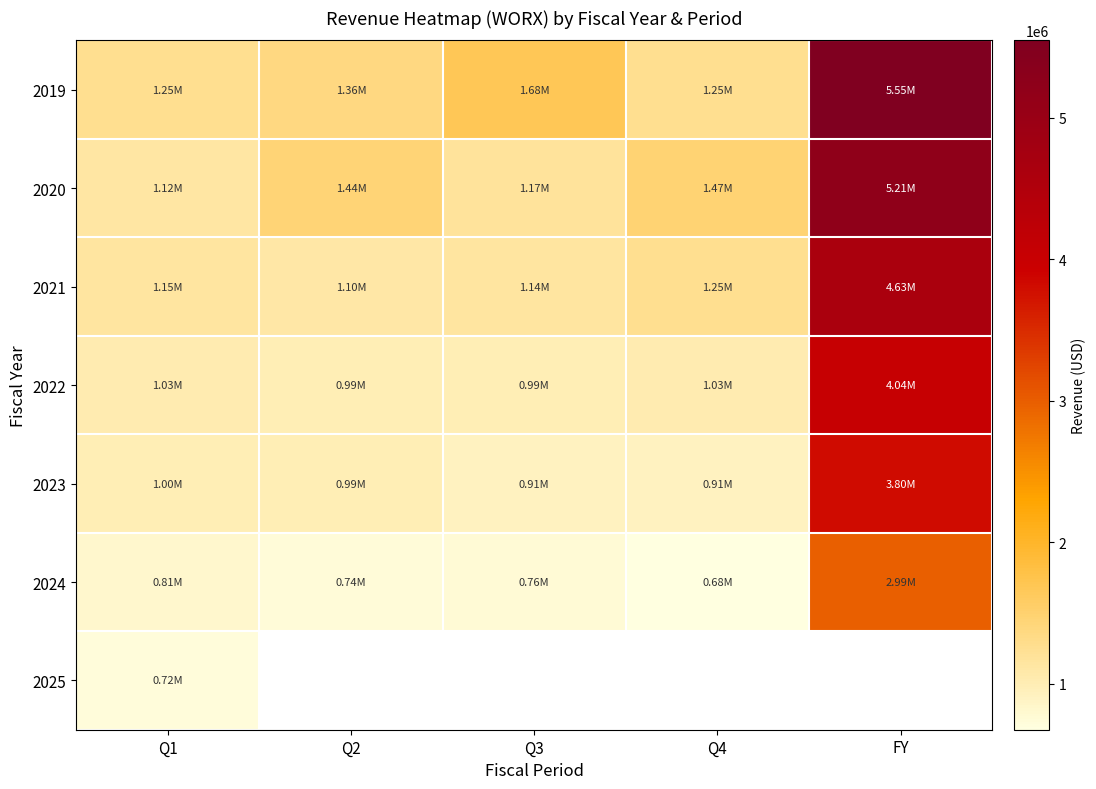

What is the difference between the 2023 values at Q2 and FY?

2813844.0